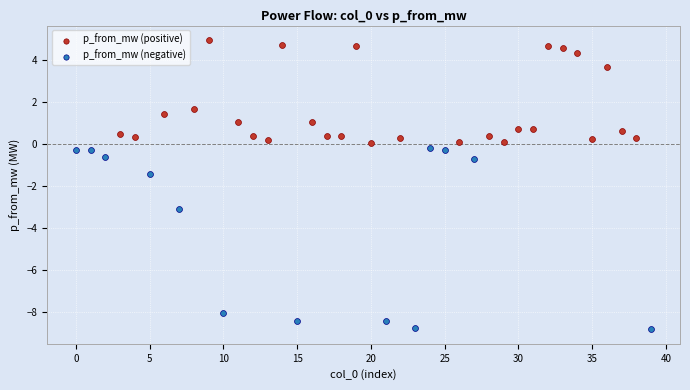

Which series has the largest Y range (max minus min)?

p_from_mw (negative)